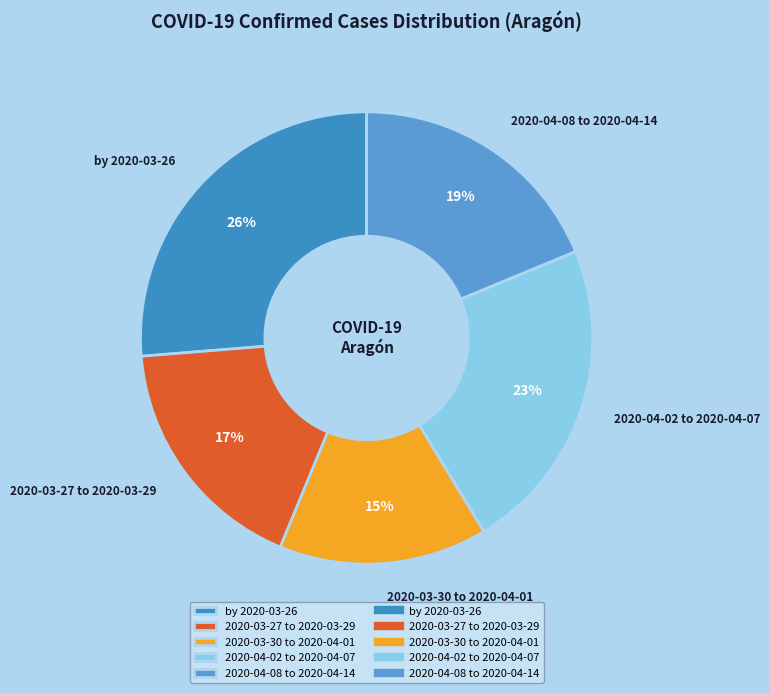

Which has a higher value, 2020-03-27 to 2020-03-29 or 2020-03-30 to 2020-04-01?

2020-03-27 to 2020-03-29